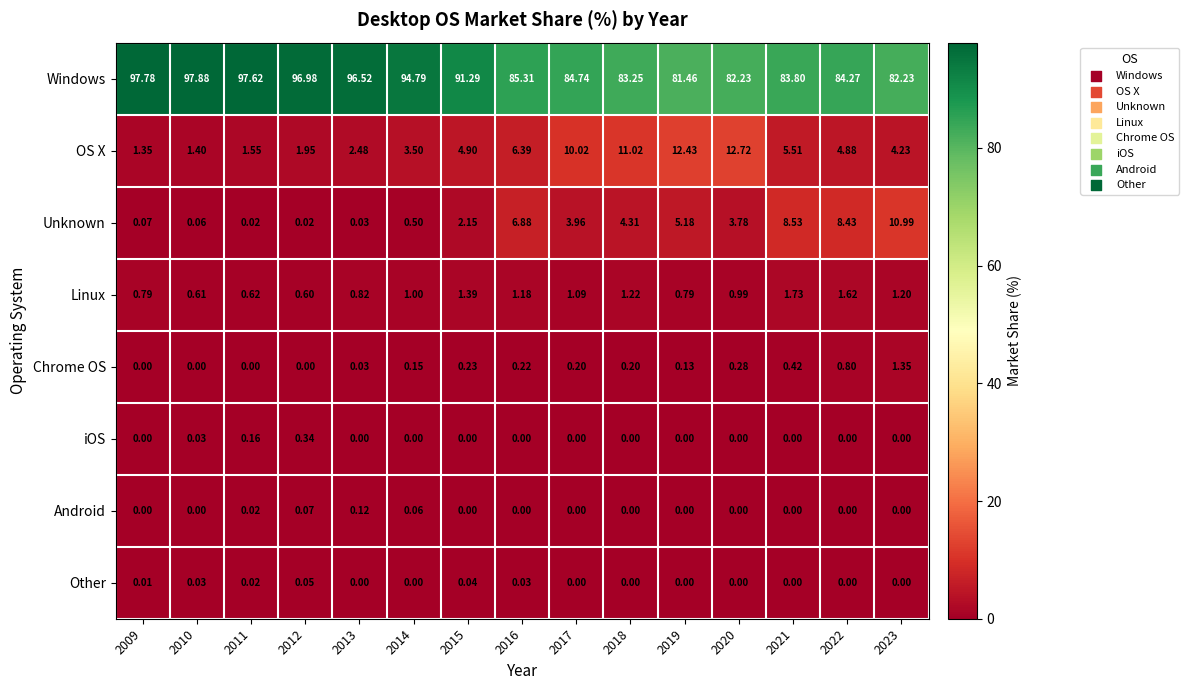

Is the value of Chrome OS at 2023 greater than the value of Unknown at 2011?

Yes